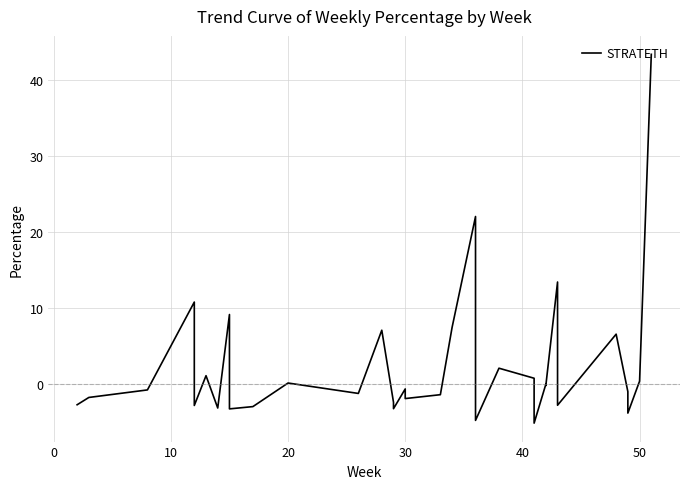

Is it true that the value at 8 is 13.6?

False